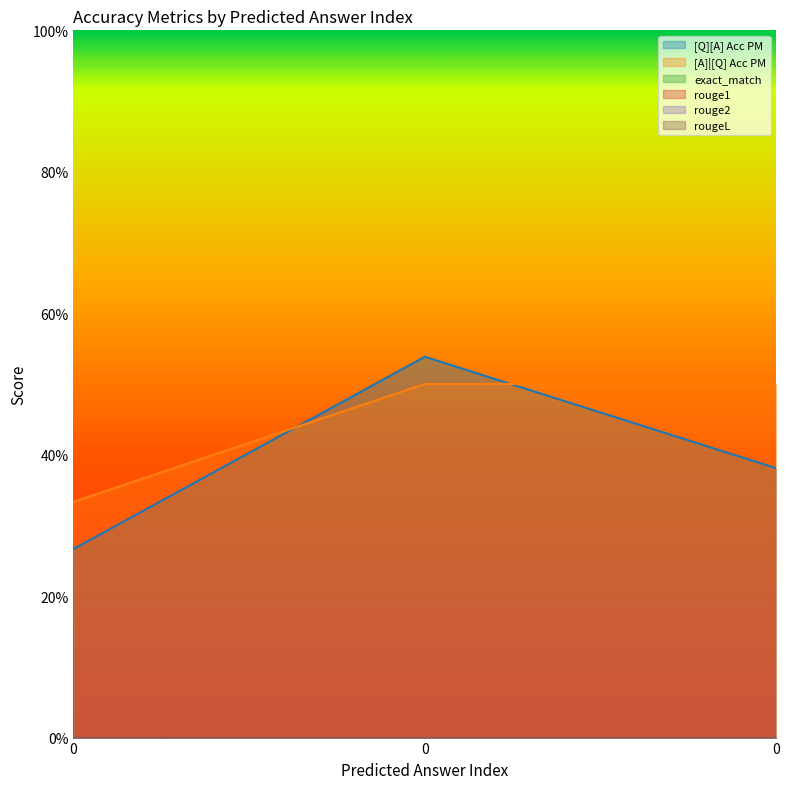

List the series in order of their peak value, highest first.

[Q][A] Acc PM, [A]|[Q] Acc PM, exact_match, rouge1, rouge2, rougeL